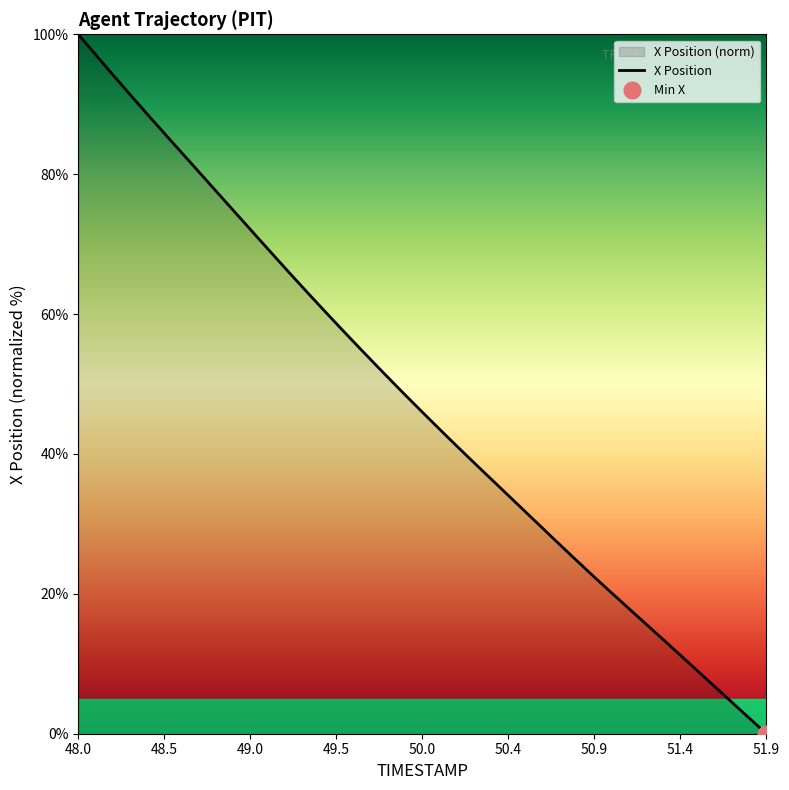

Which category has the lowest value in the X Position series?

51.9